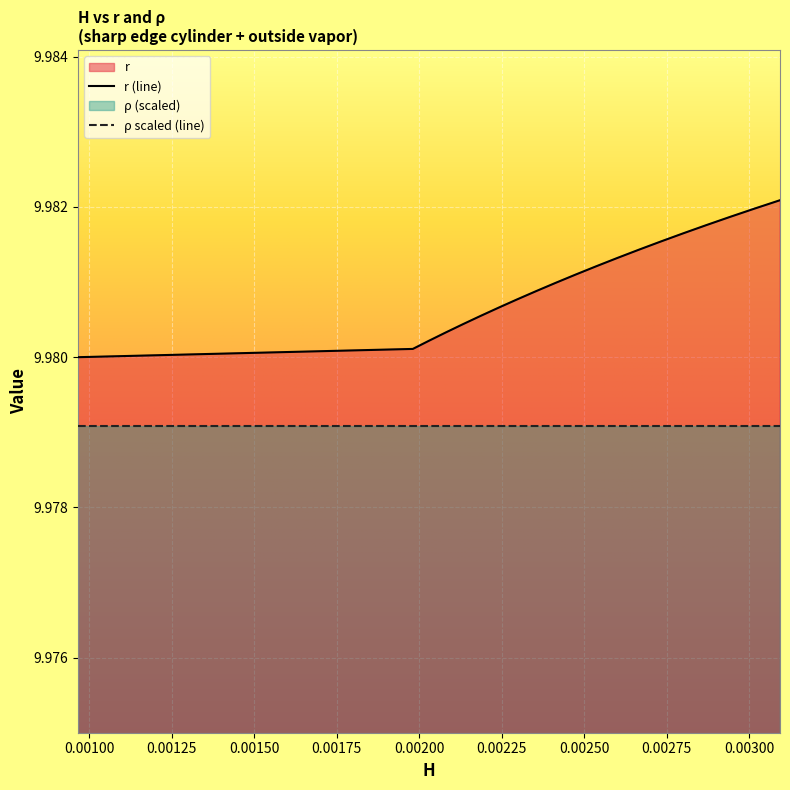

List the series in order of their peak value, highest first.

r (line), ρ scaled (line)